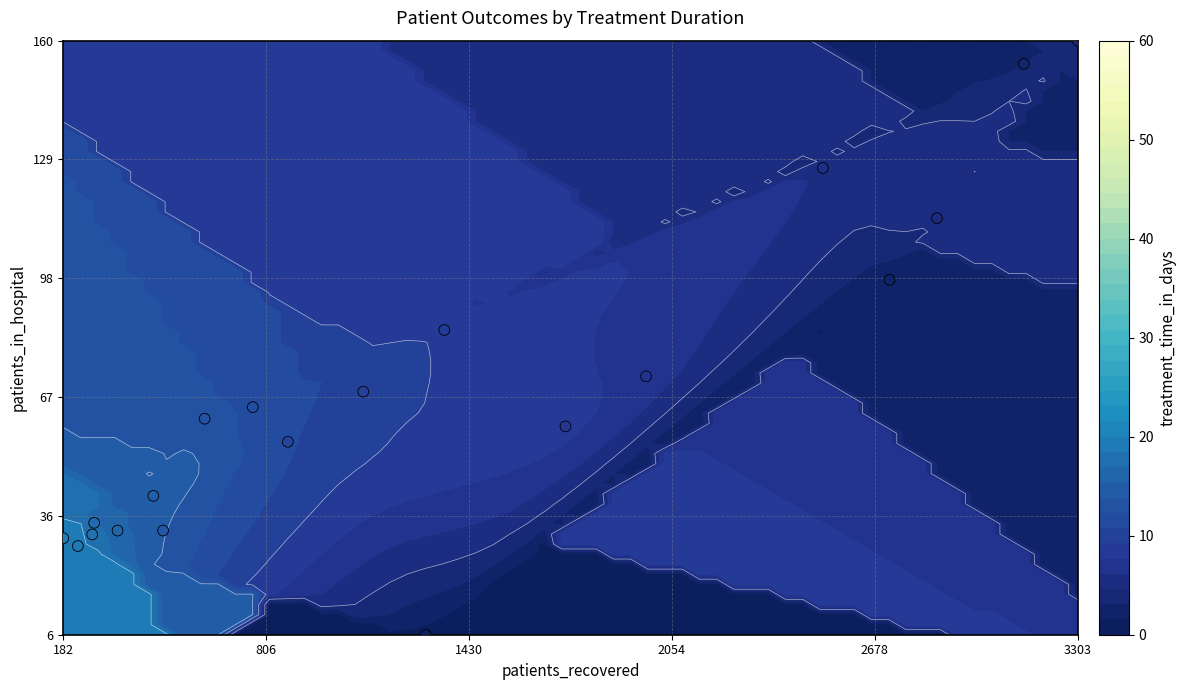

True or false: the data shows 0.1 at 16.

False